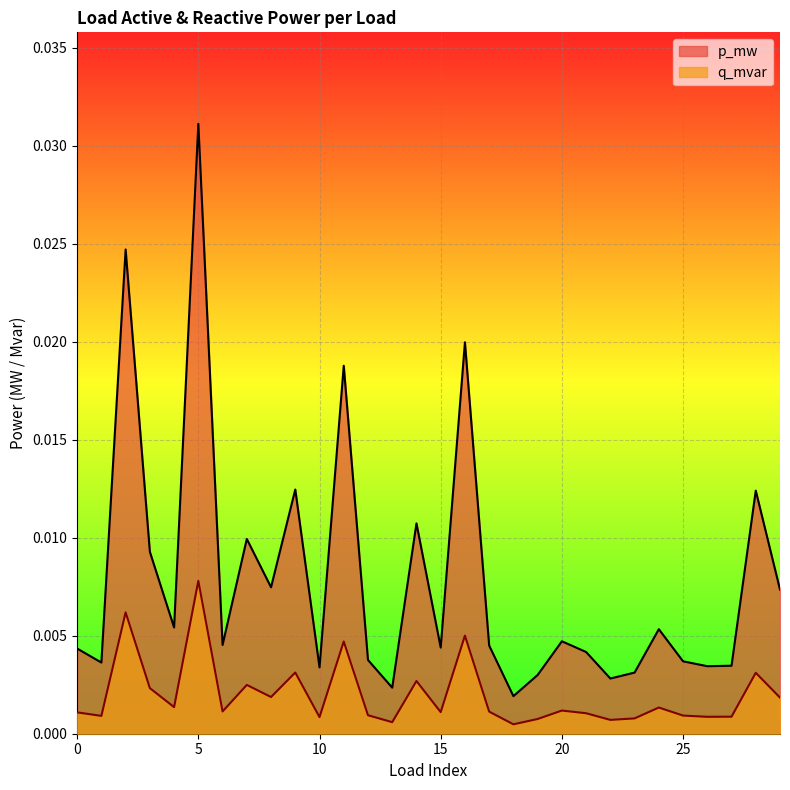

How many series are shown in this chart?

2